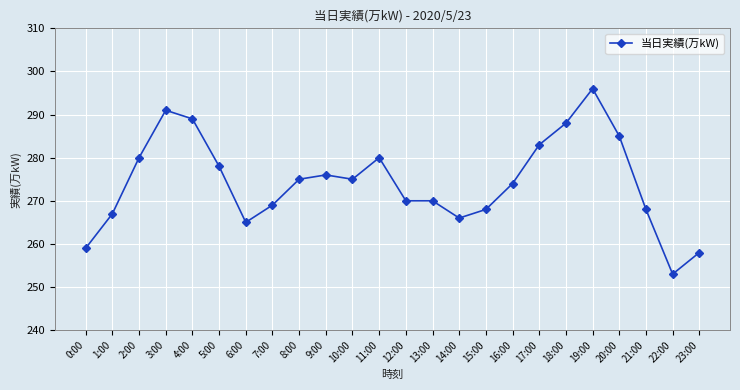

What is the value of the 24th point from the left?

258